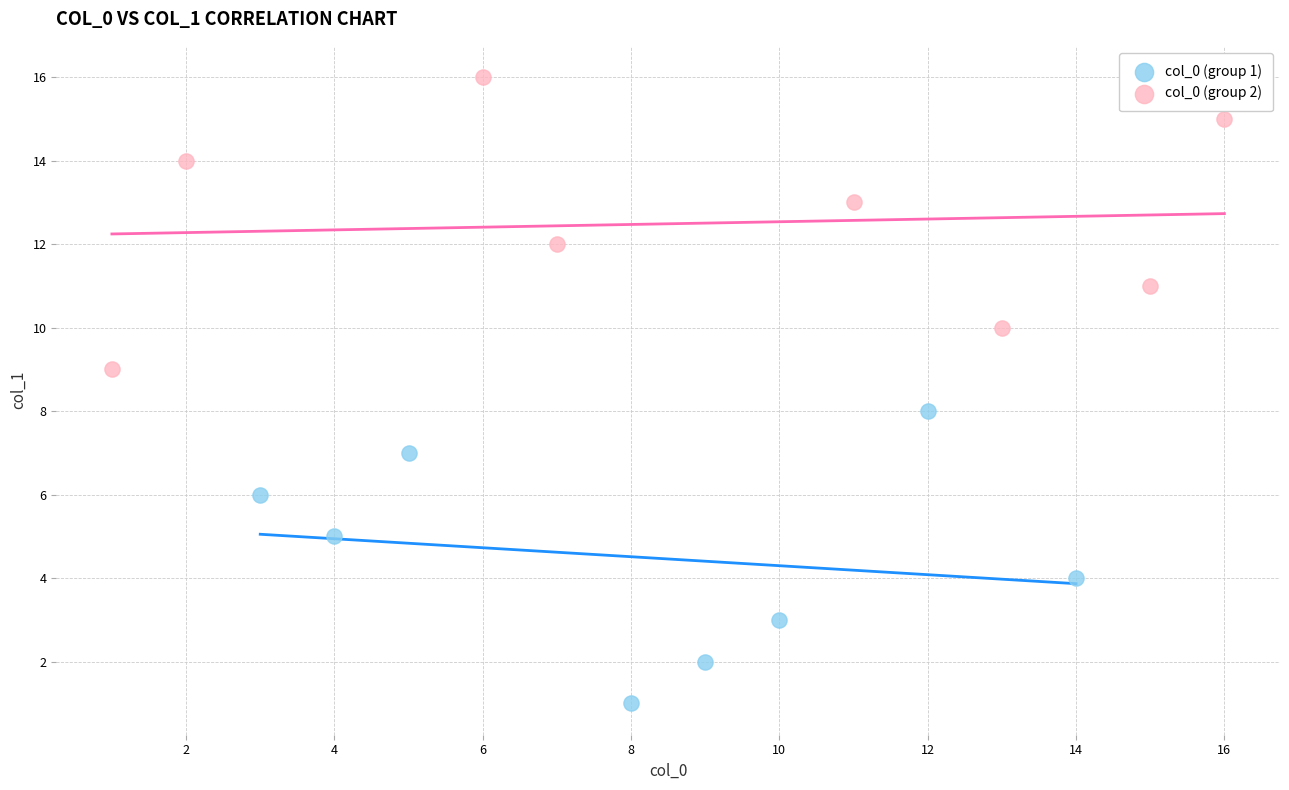

What are all the series names shown in the legend?

col_0 (group 1), col_0 (group 2)